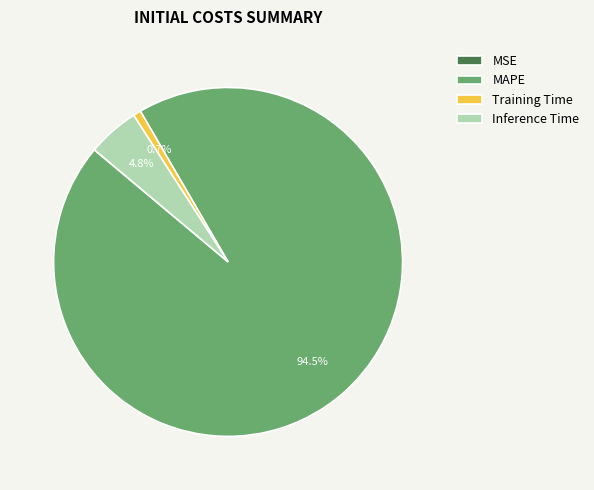

Between Inference Time and MAPE, which is larger?

MAPE